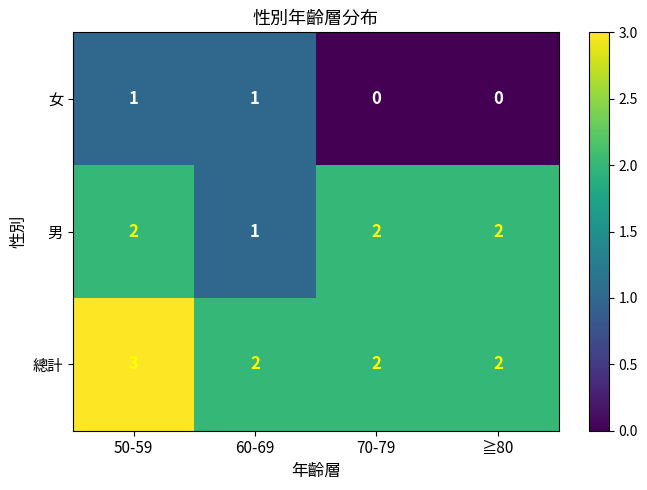

True or false: 女 has a value of 0 at ≧80.

True